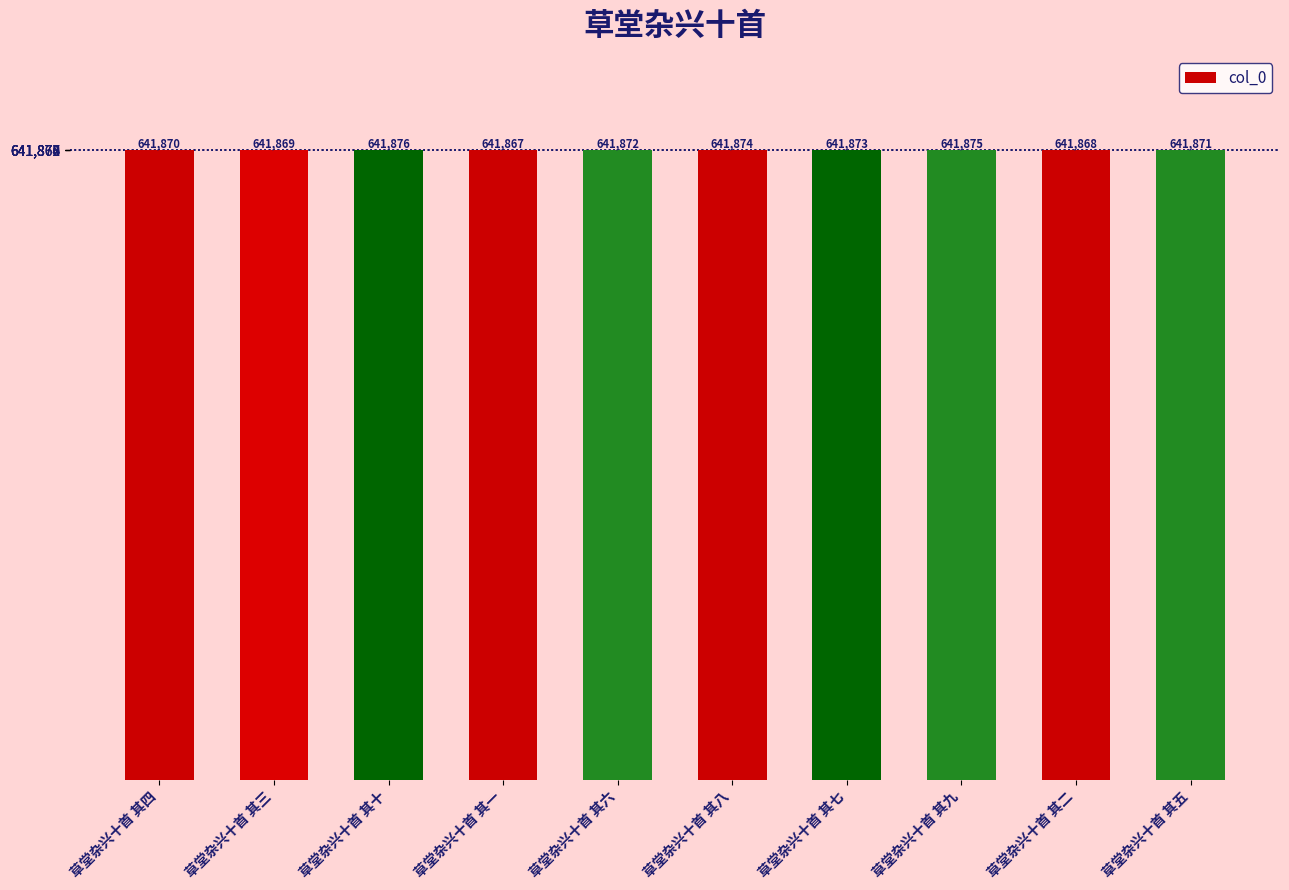

What is the greatest value displayed?

641876